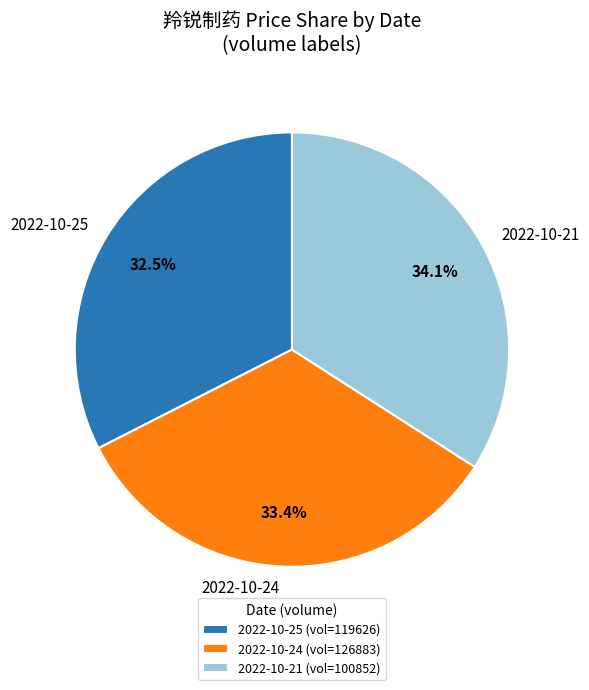

What percentage is NOT represented by 2022-10-24?

66.6%